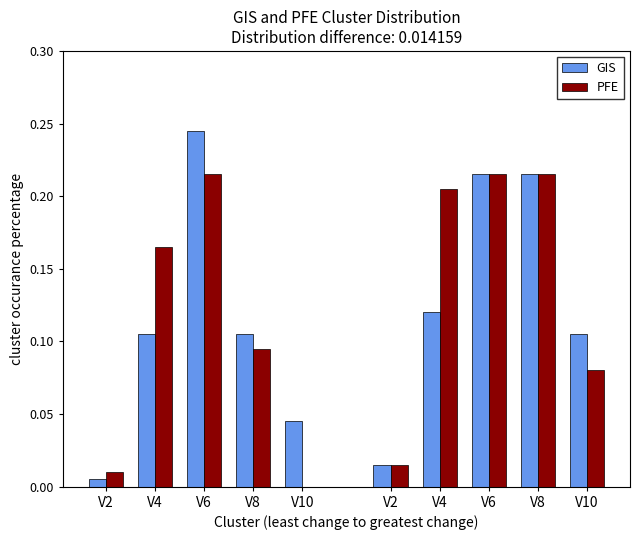

Which series changed the most between V8 and V10?

PFE